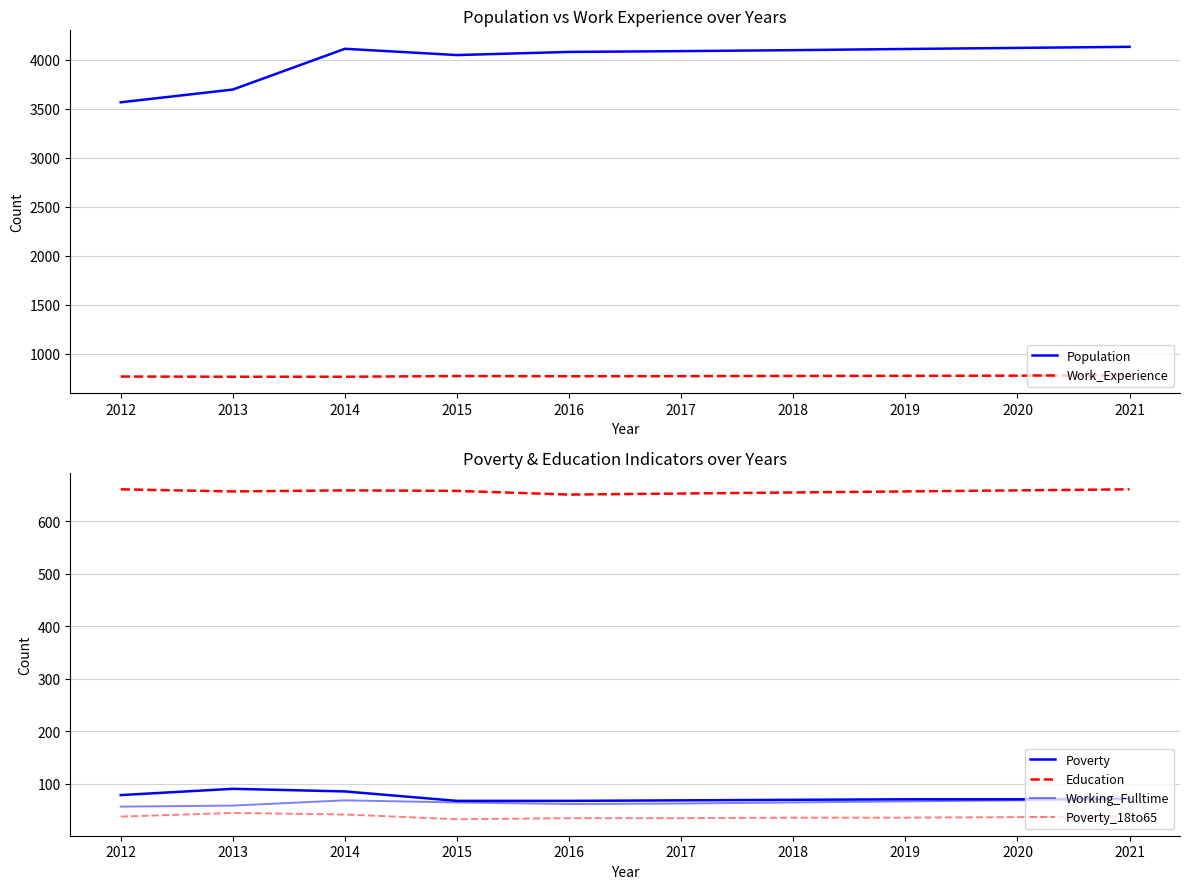

How many distinct data groups are displayed?

6